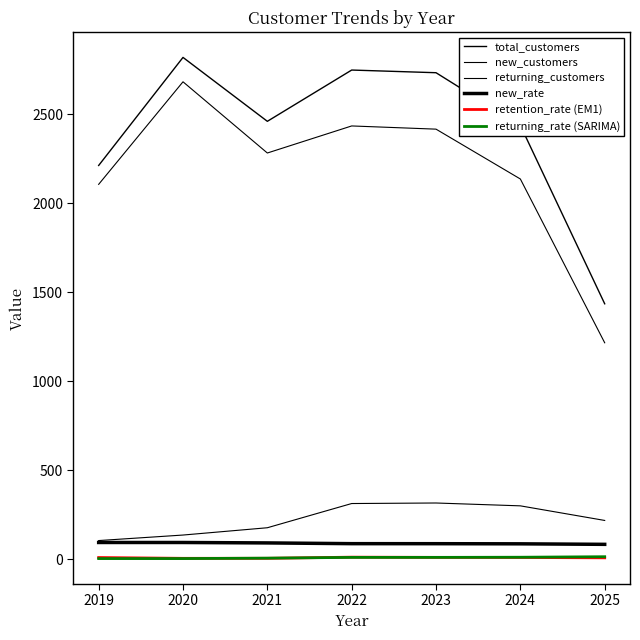

What is the value of the returning_rate (SARIMA) point at the 2nd from the left?

4.9